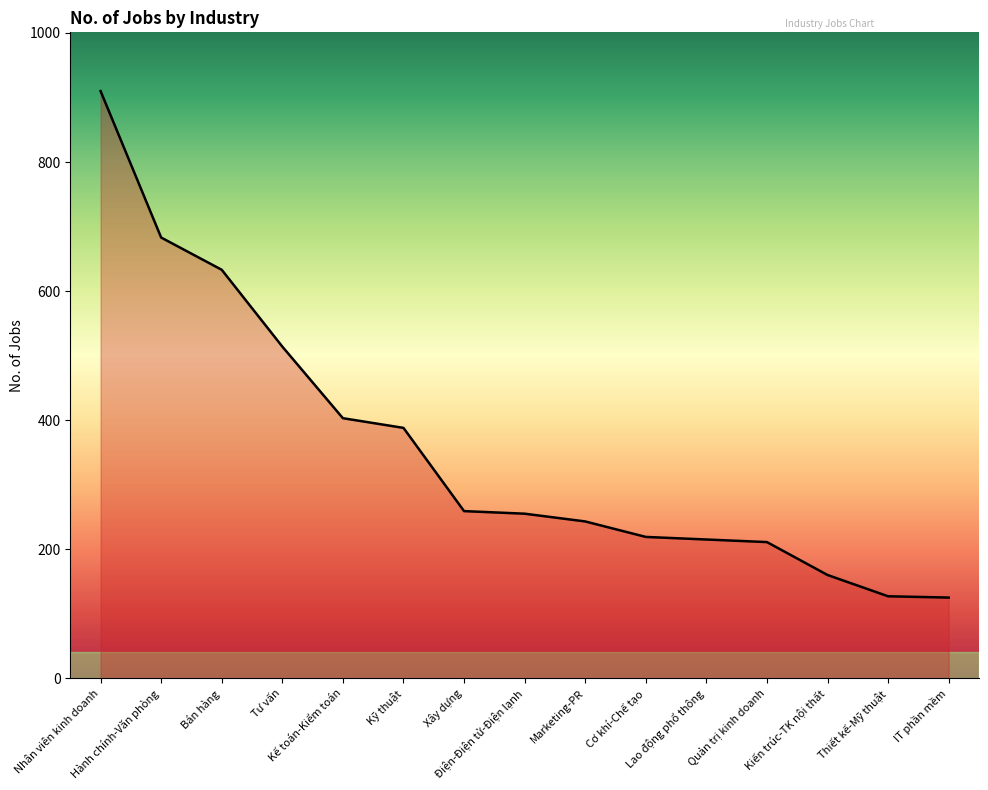

What is the difference between the maximum and minimum values?

785